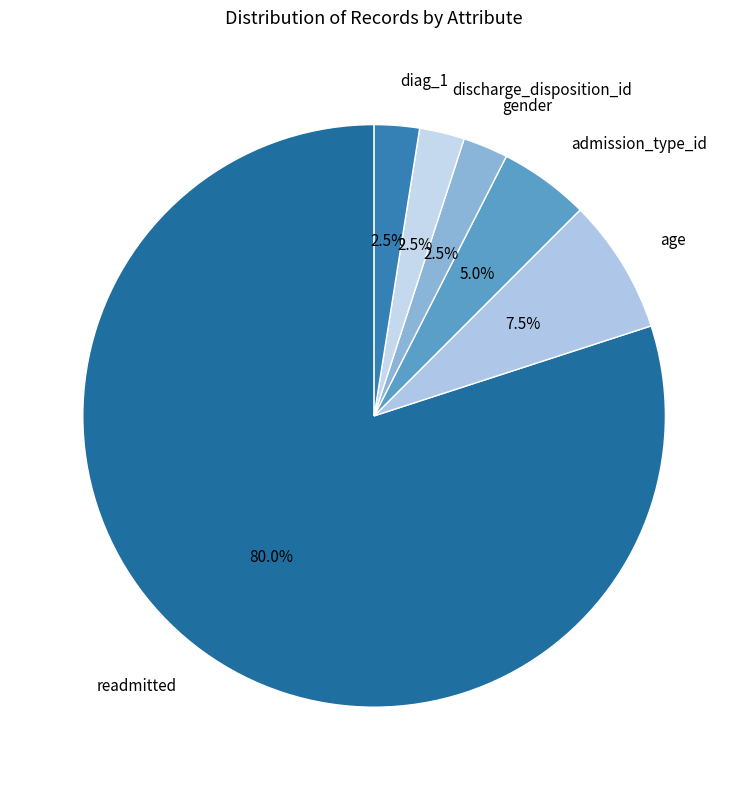

What is the largest slice in the pie chart?

readmitted